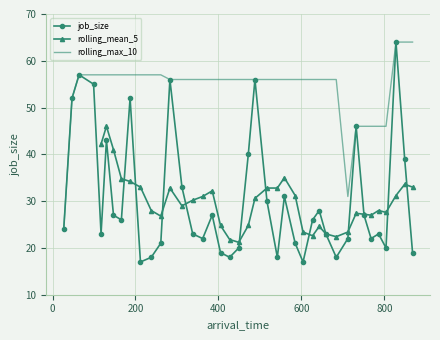

How many values exceed 26?

18